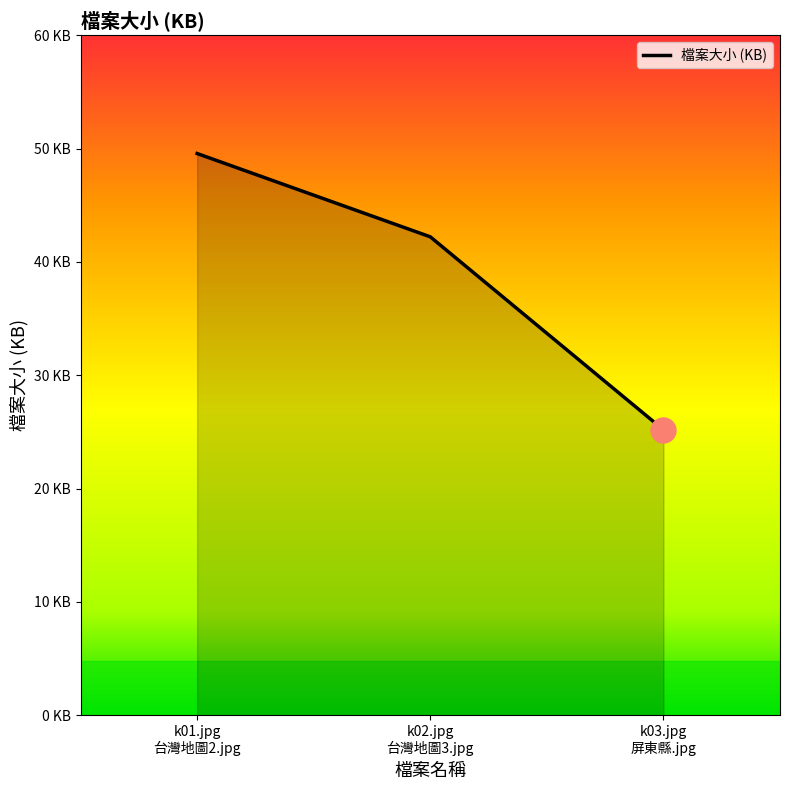

What is the label of the 1st point from the right?

k03.jpg
屏東縣.jpg